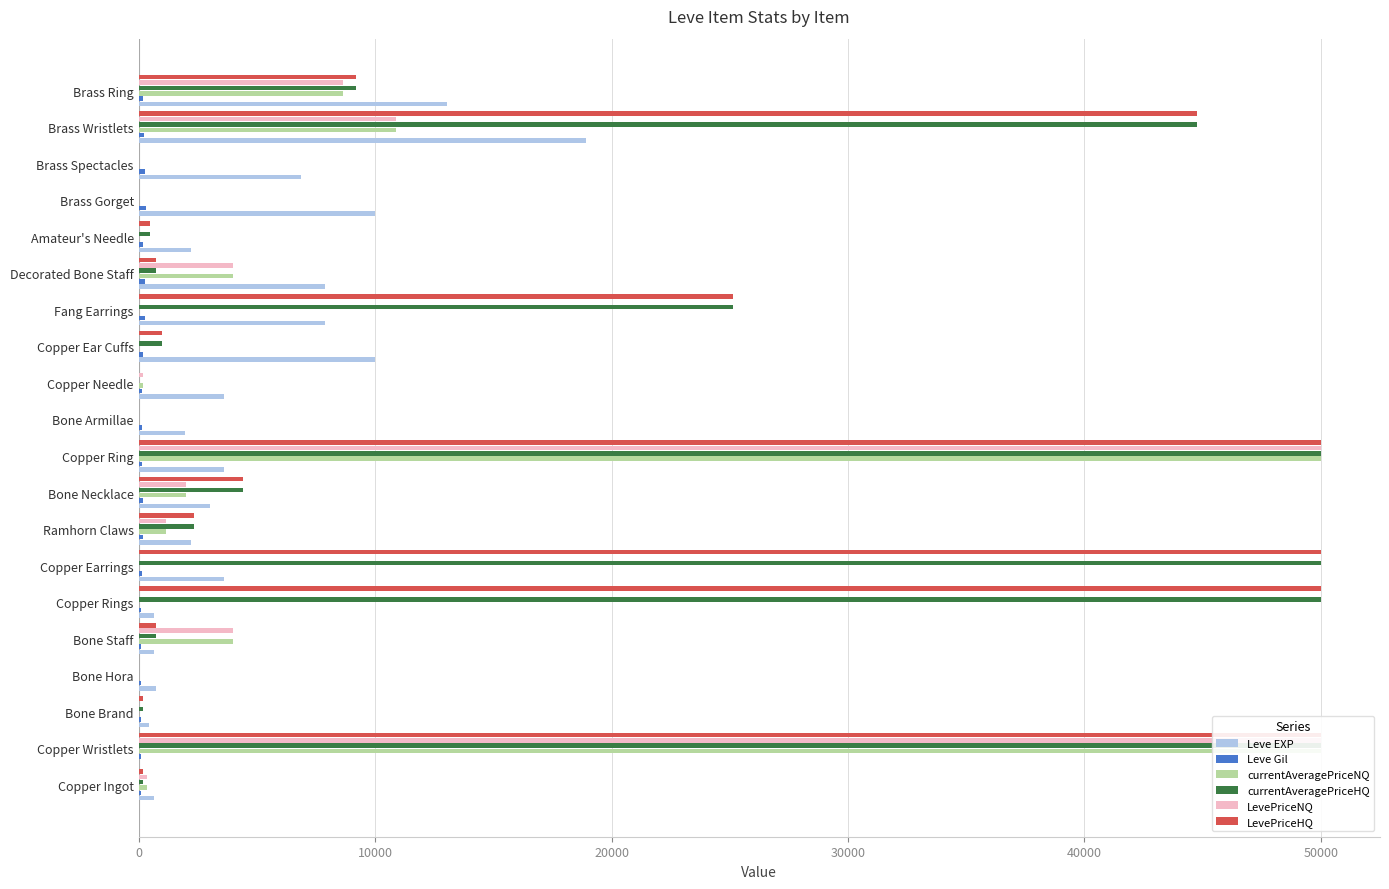

What position from the left is Brass Wristlets?

19